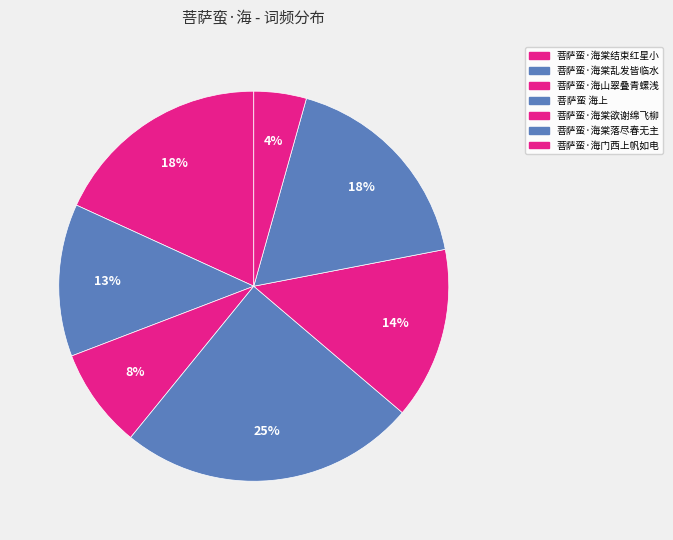

What percentage is the 菩萨蛮·海棠欲谢绵飞柳 slice, to the nearest percent?

14%